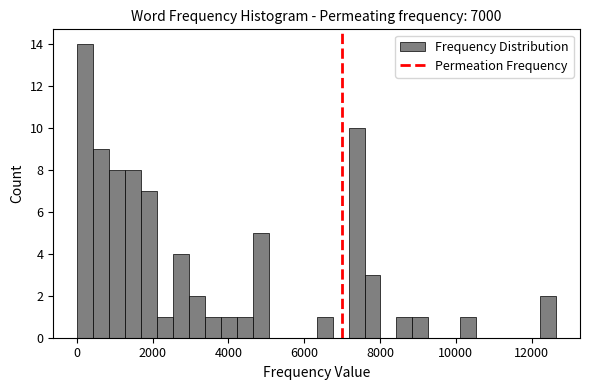

Around what value on the x-axis is the tallest bar? Give the approximate position of its centre, as read against the axis.

200